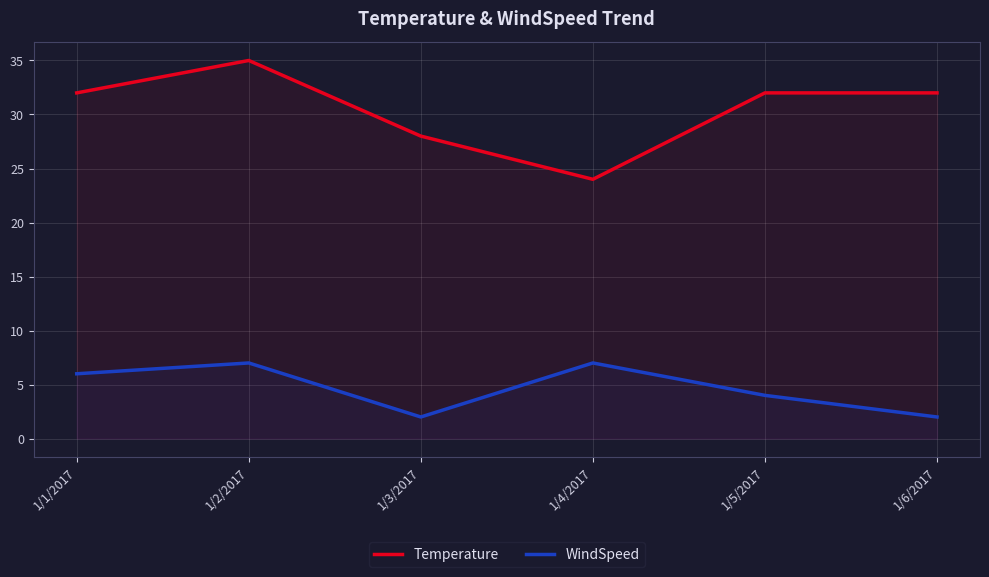

Is it true that Temperature equals 32 at 1/5/2017?

True